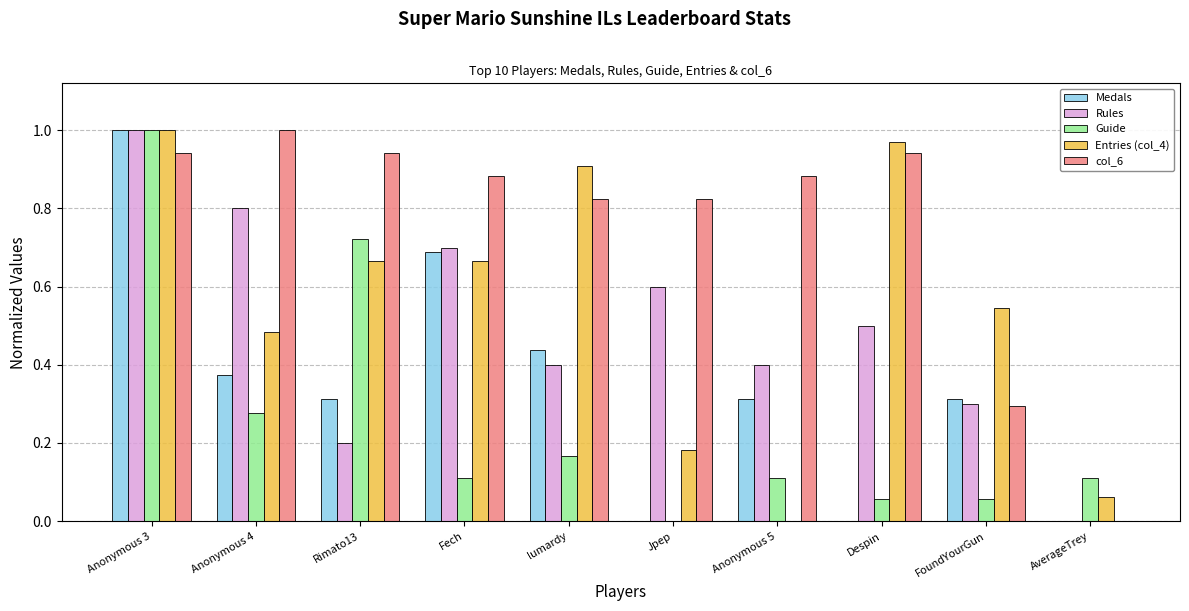

Are the bars grouped side by side (vs. stacked)?

Yes